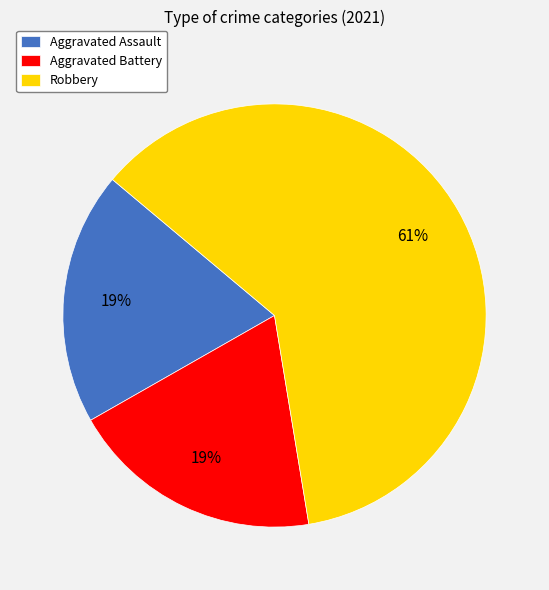

What is the largest slice in the pie chart?

Robbery